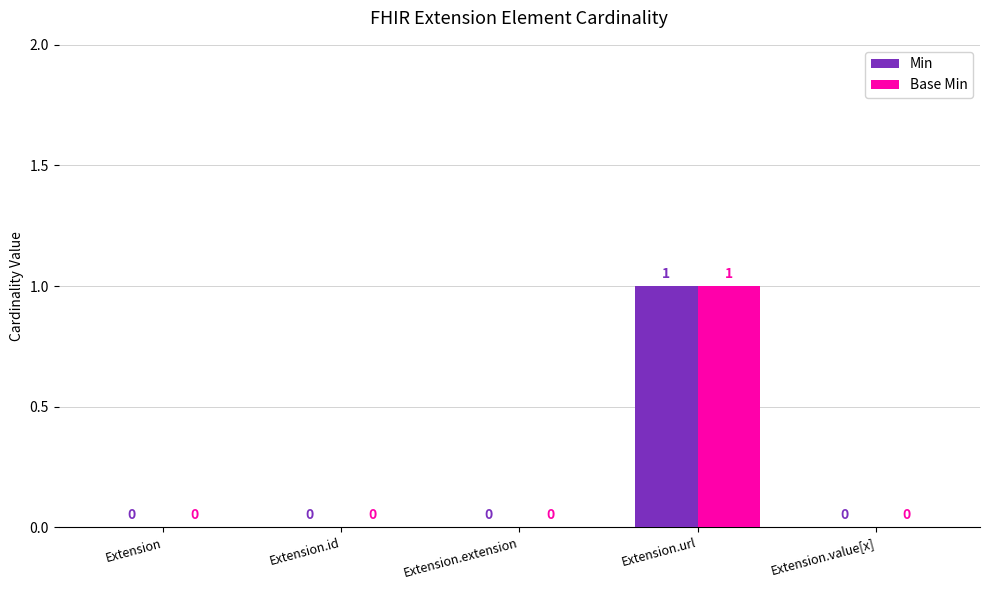

The Base Min series shows 1 at Extension.url. True or false?

True